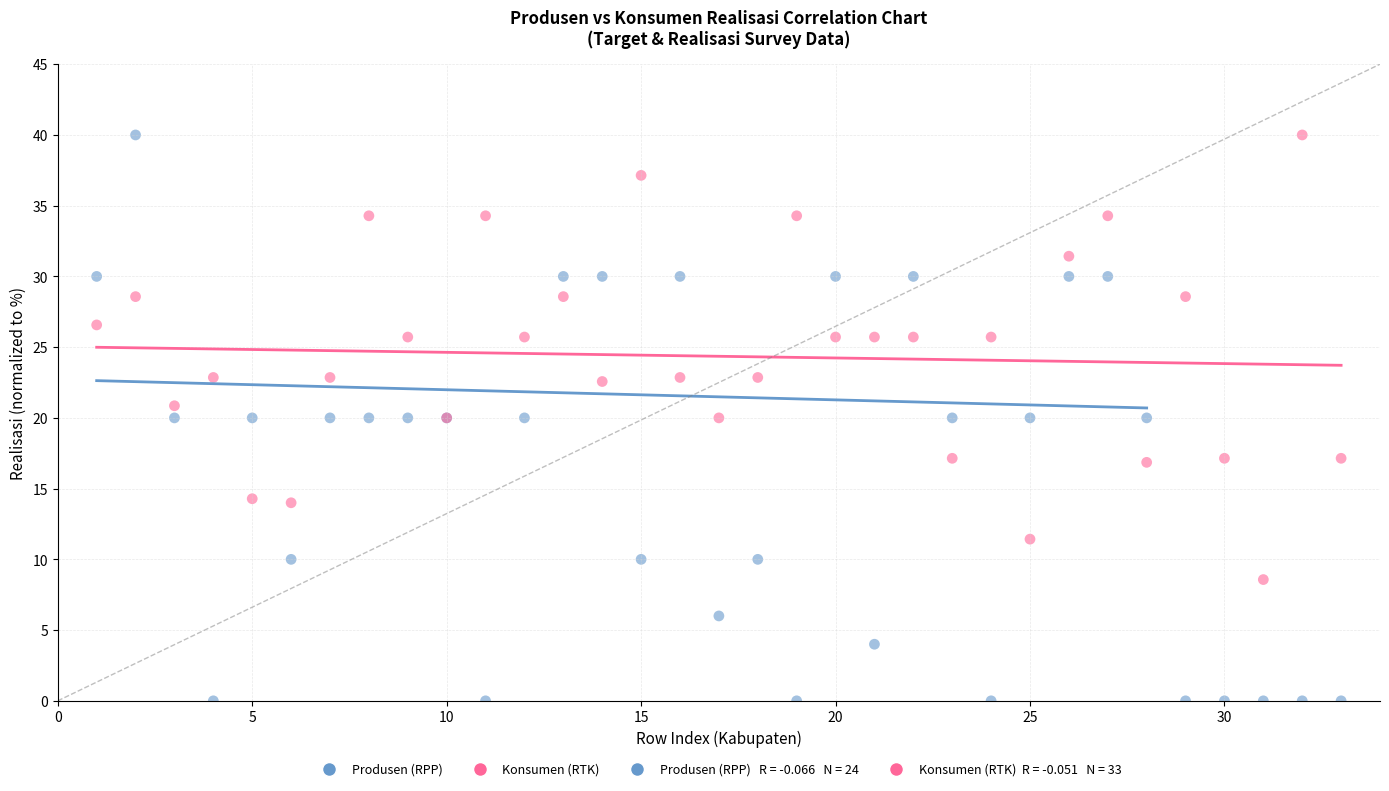

Which series has the widest spread of Y values?

Produsen (RPP)